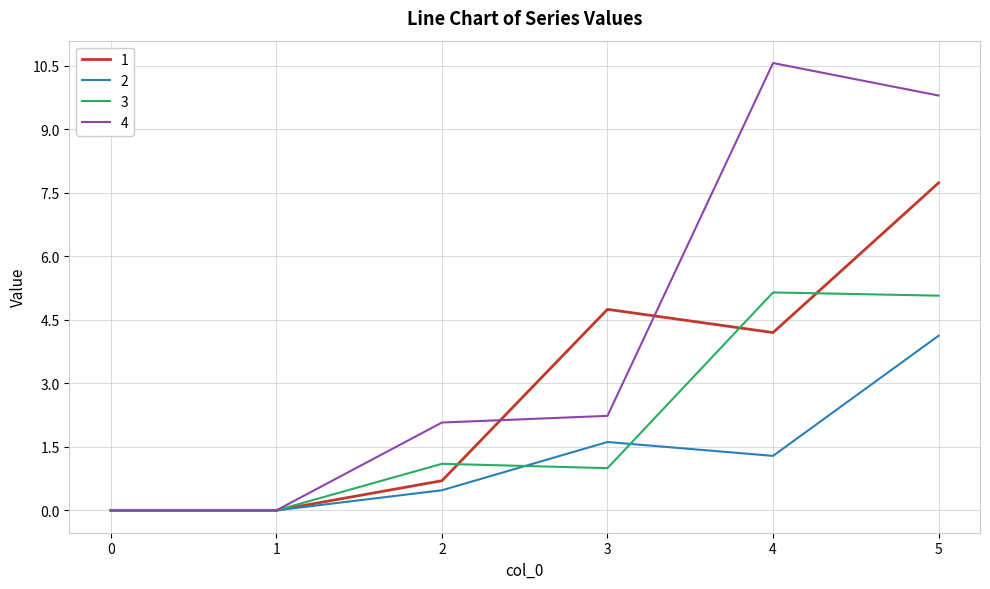

After their last crossing, which series has the higher values: 1 or 4?

4